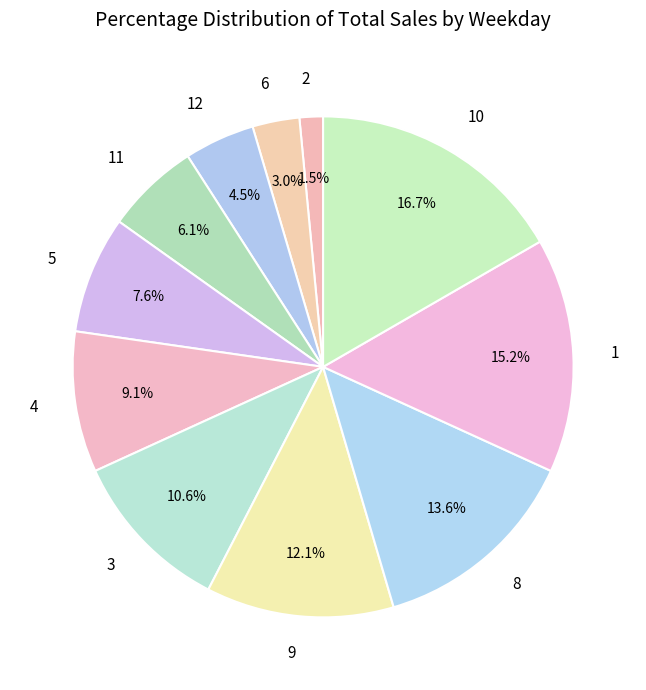

Which has a higher value, 1 or 4?

1